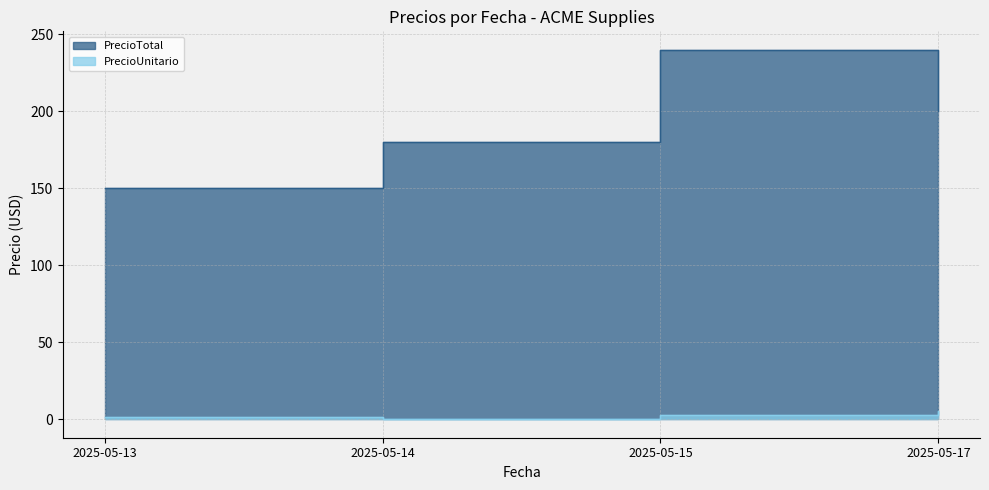

Which has a higher value, 2025-05-14 or 2025-05-17?

2025-05-17